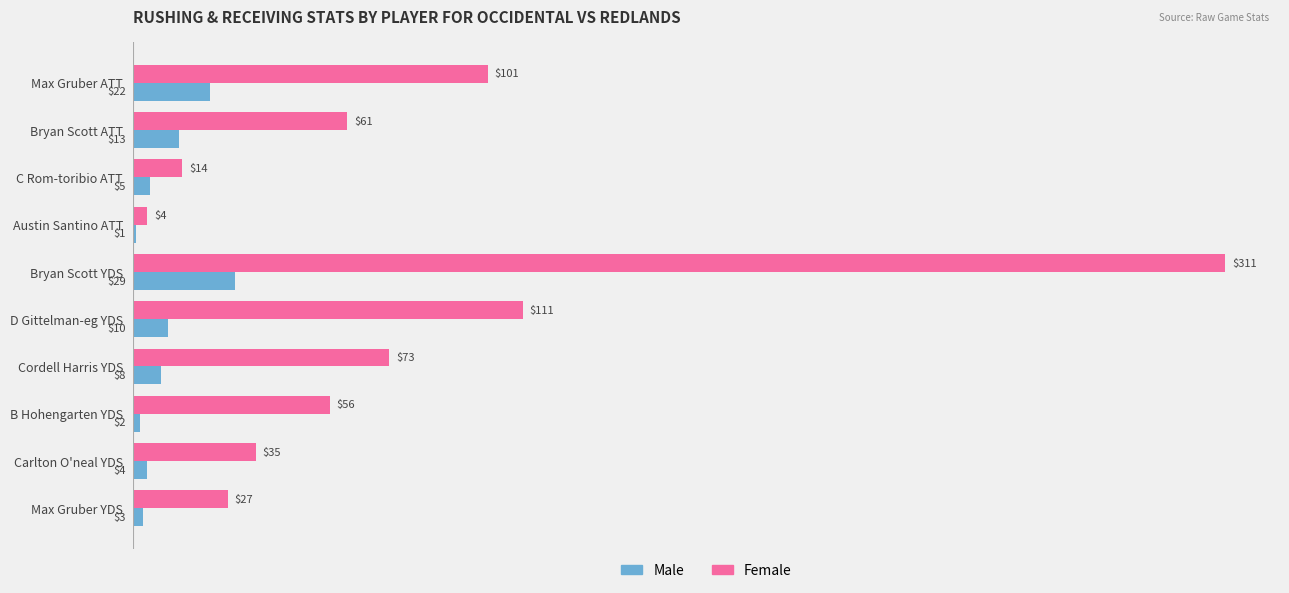

What is the maximum value for Female?

311